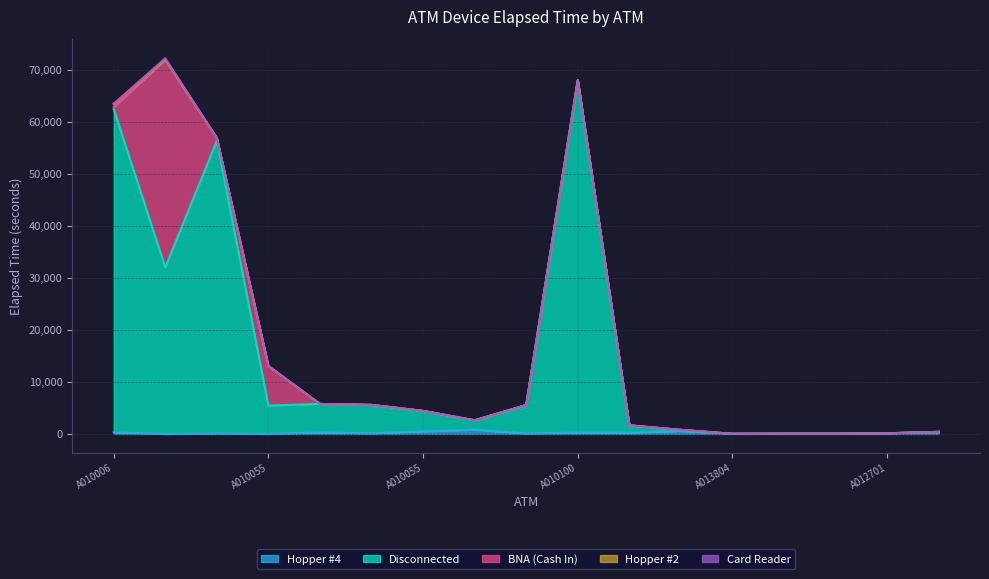

Where is the first local minimum for BNA (Cash In)?

A0100366